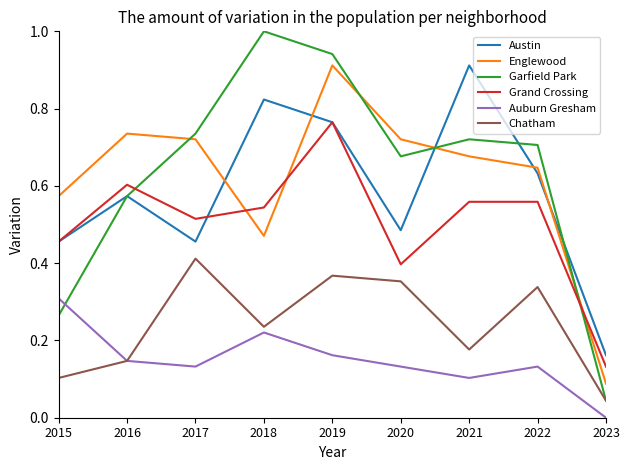

What is the maximum value shown in the chart?

1.0